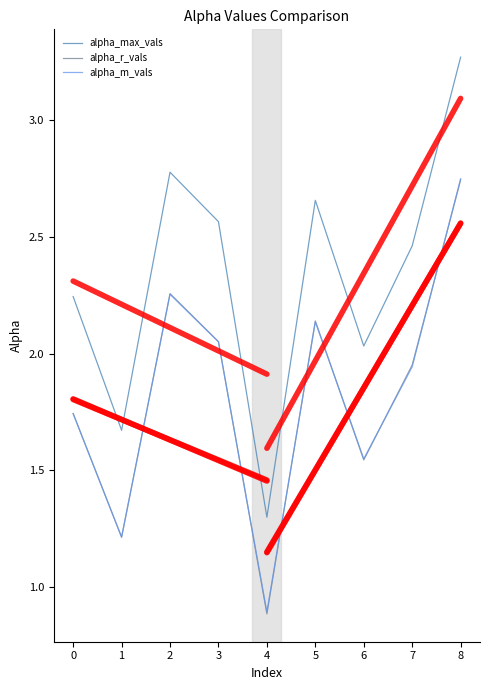

What is the lowest value of the alpha_r_vals series?

0.9